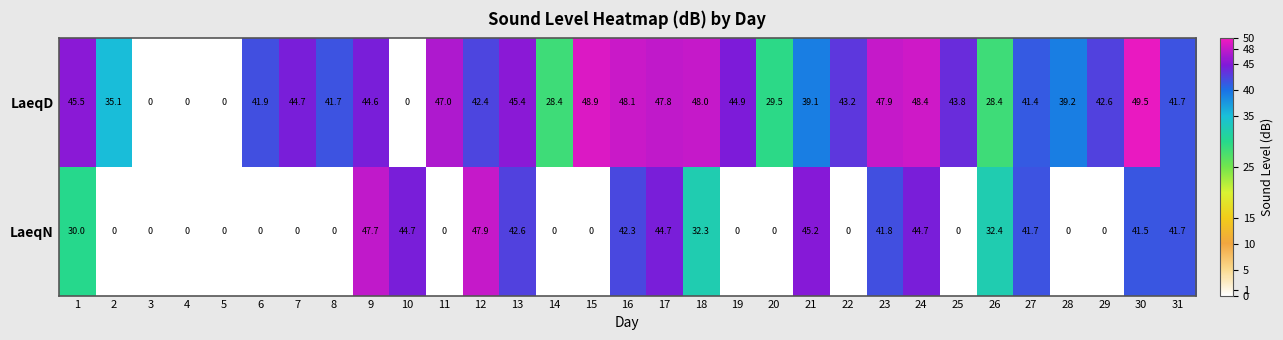

Between 11 and 18, which series saw the biggest shift?

LaeqN